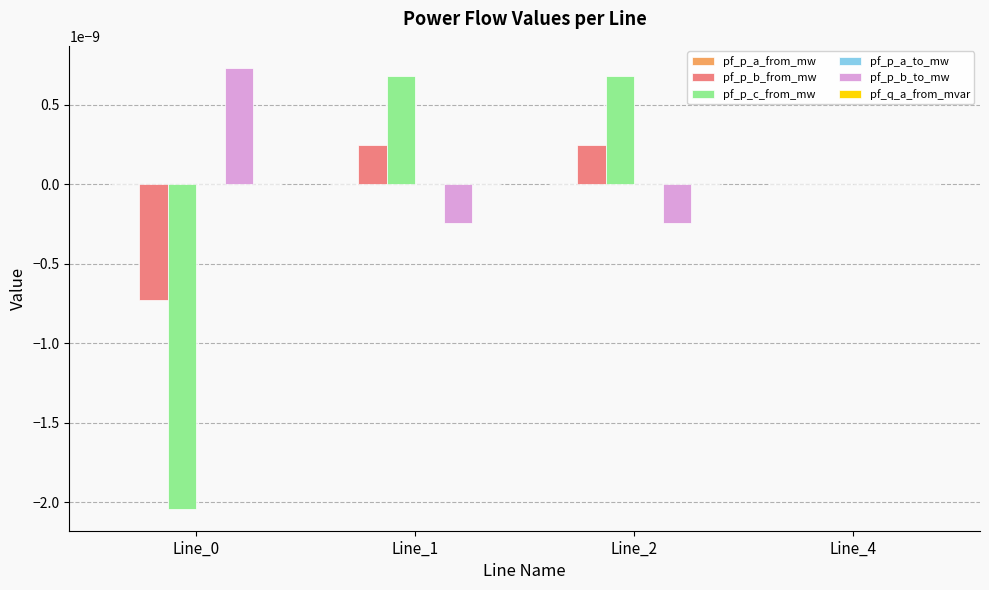

Between Line_0 and Line_4, which series saw the biggest shift?

pf_p_c_from_mw